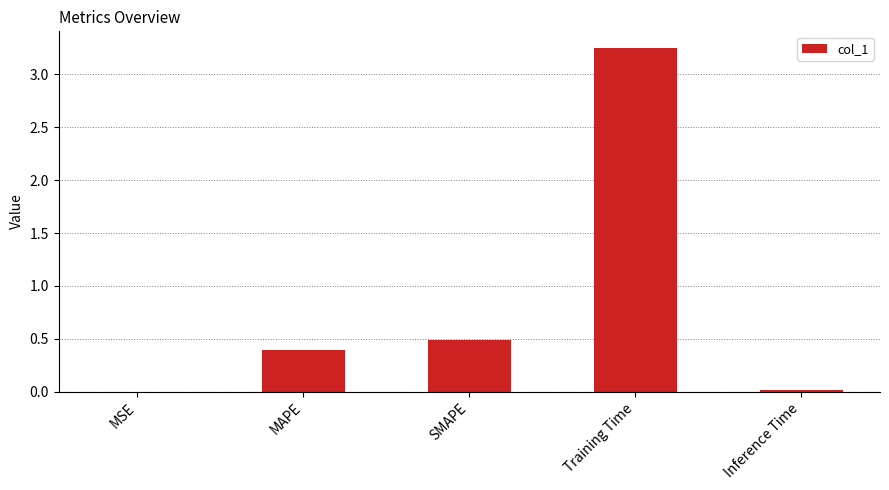

Is it true that the value at SMAPE is 0.9?

False